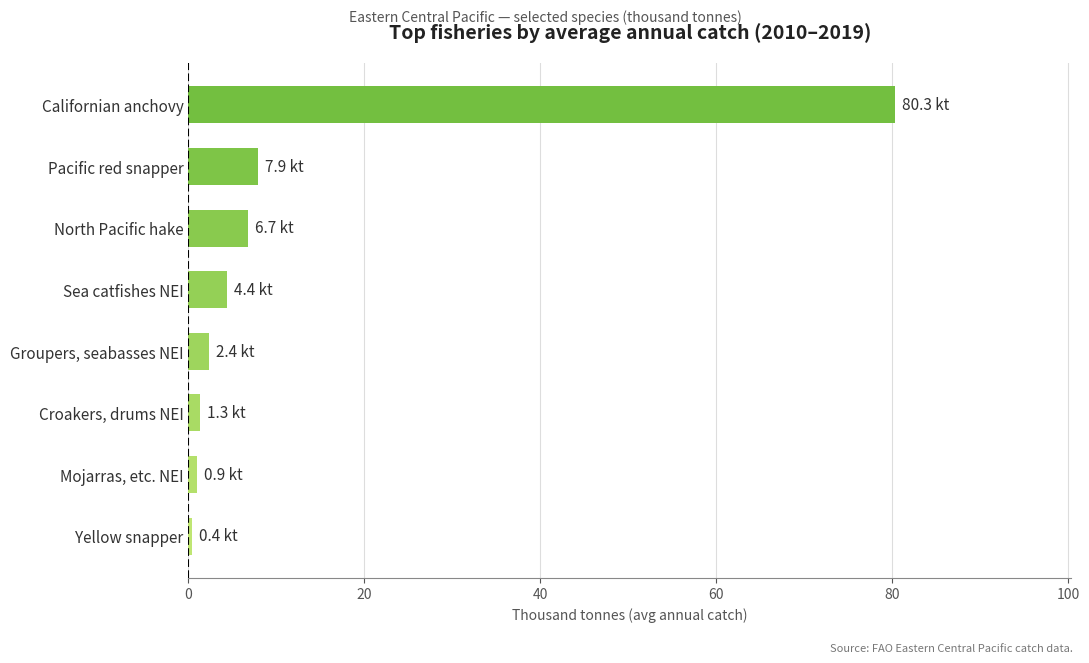

True or false: the data shows 4.1 at Pacific red snapper.

False